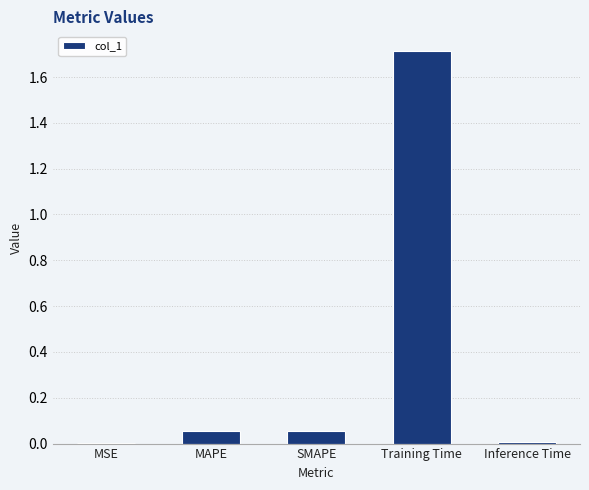

What is the sum of all values?

1.8